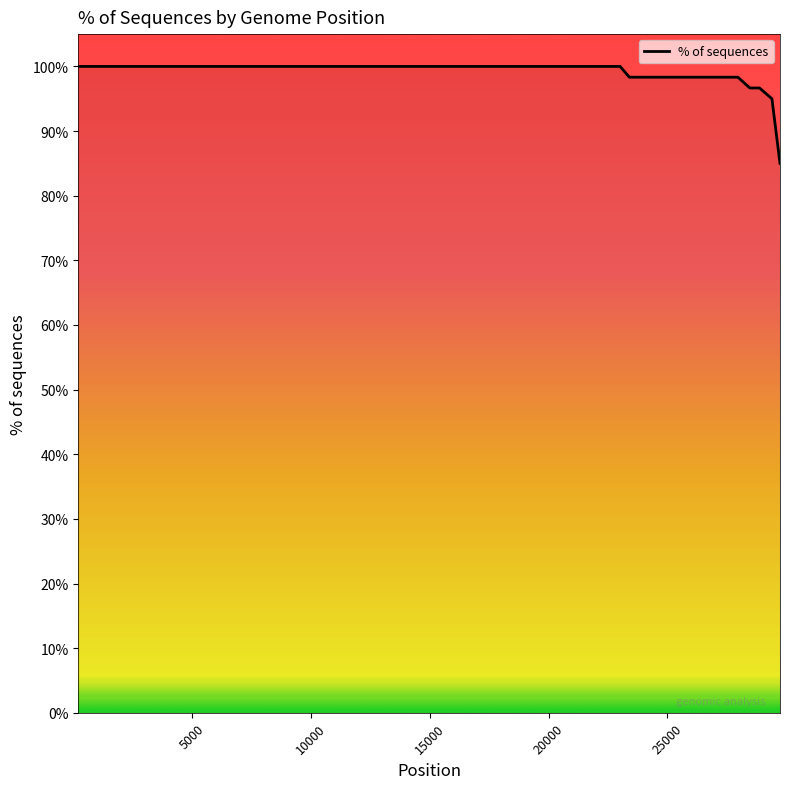

What is the maximum value shown in the chart?

100.0